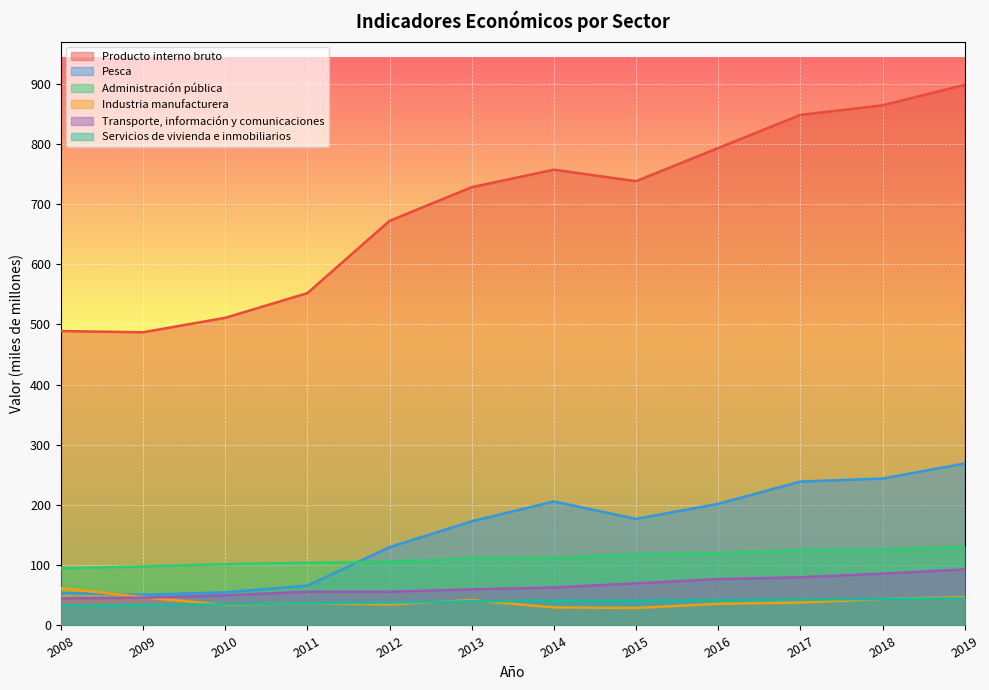

Where is the first local minimum for Industria manufacturera?

2010